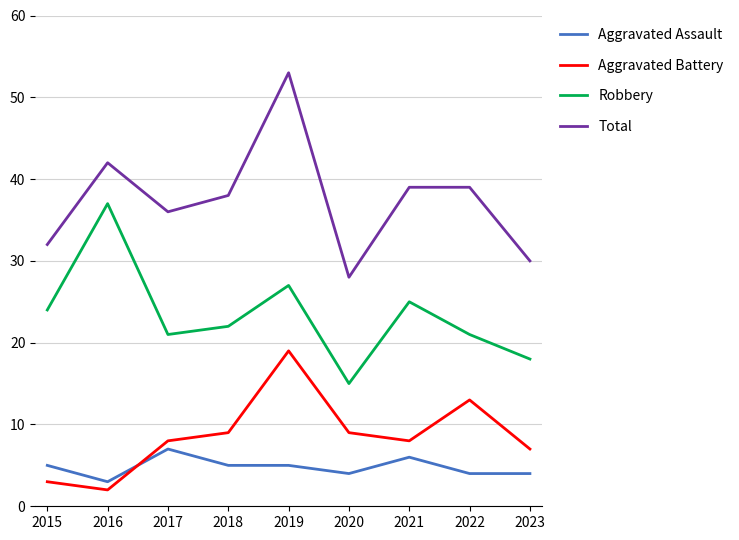

What is the minimum value shown in the chart?

2